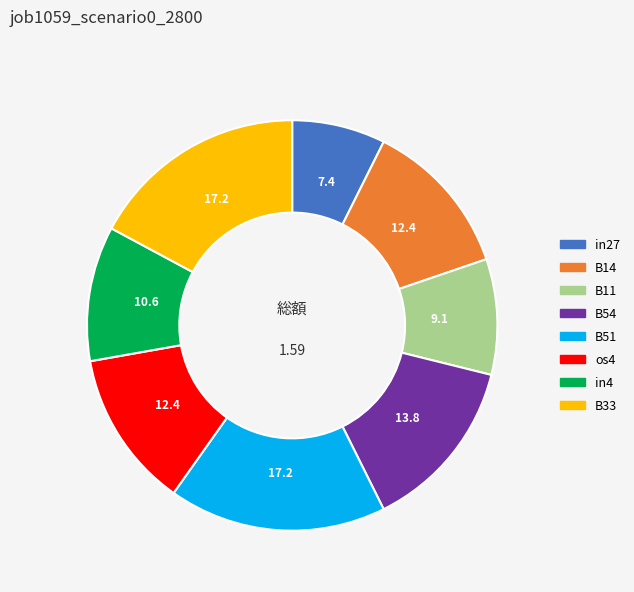

Combined, do B11 and in4 account for over 50%?

No